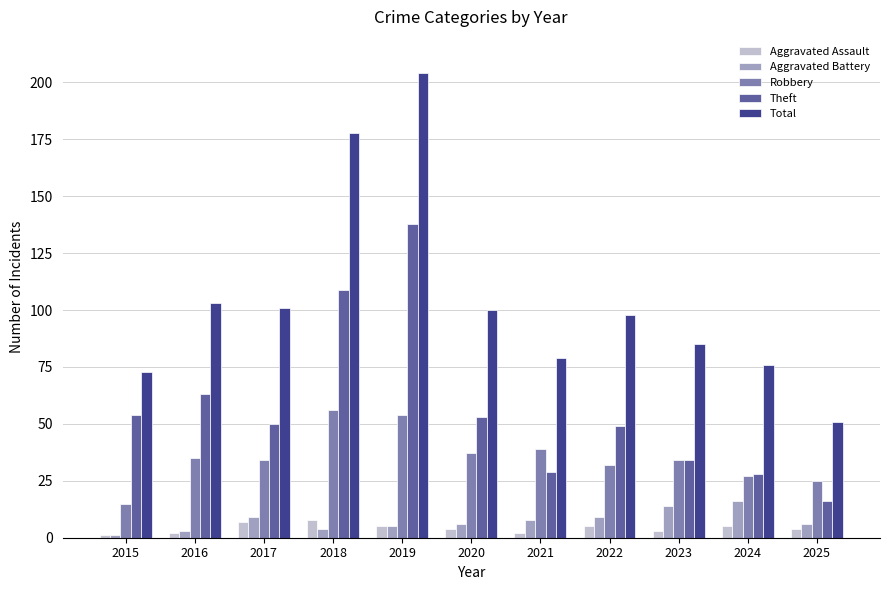

What is the minimum value for Aggravated Assault?

1